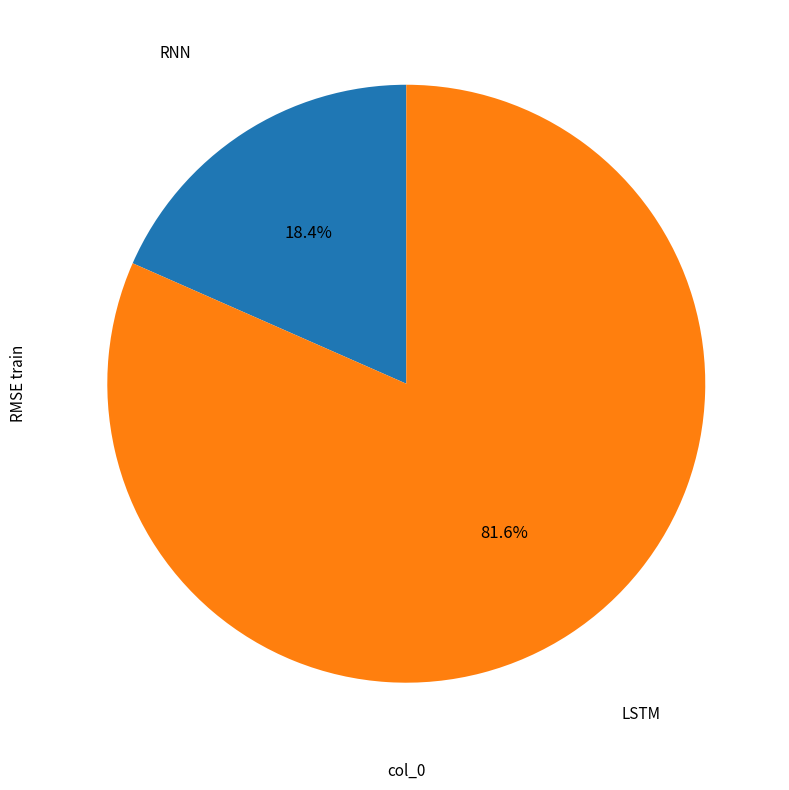

Is there a majority slice in this chart?

Yes